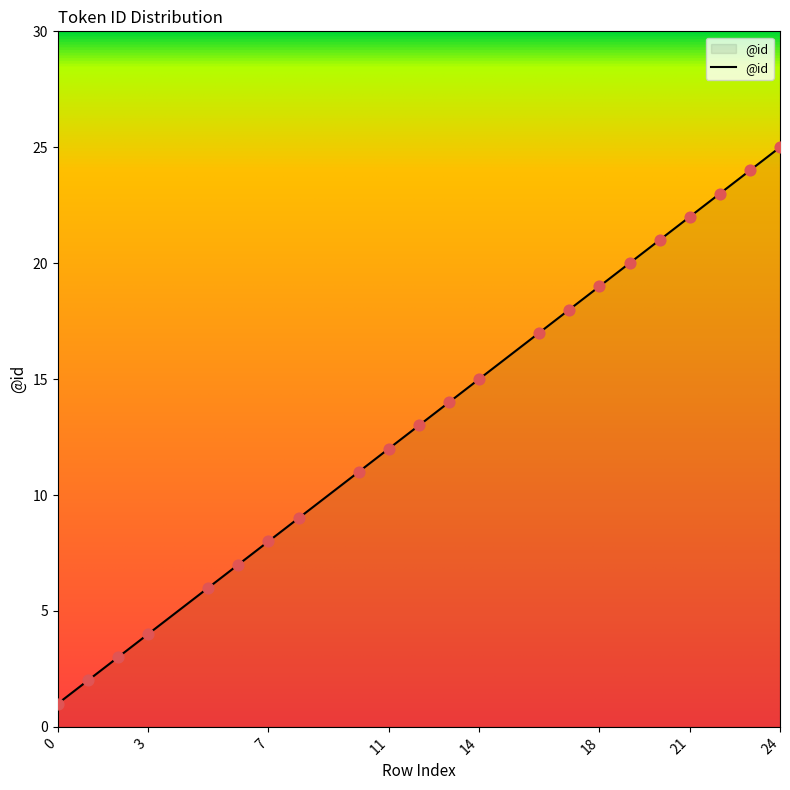

What is the maximum value shown in the chart?

25